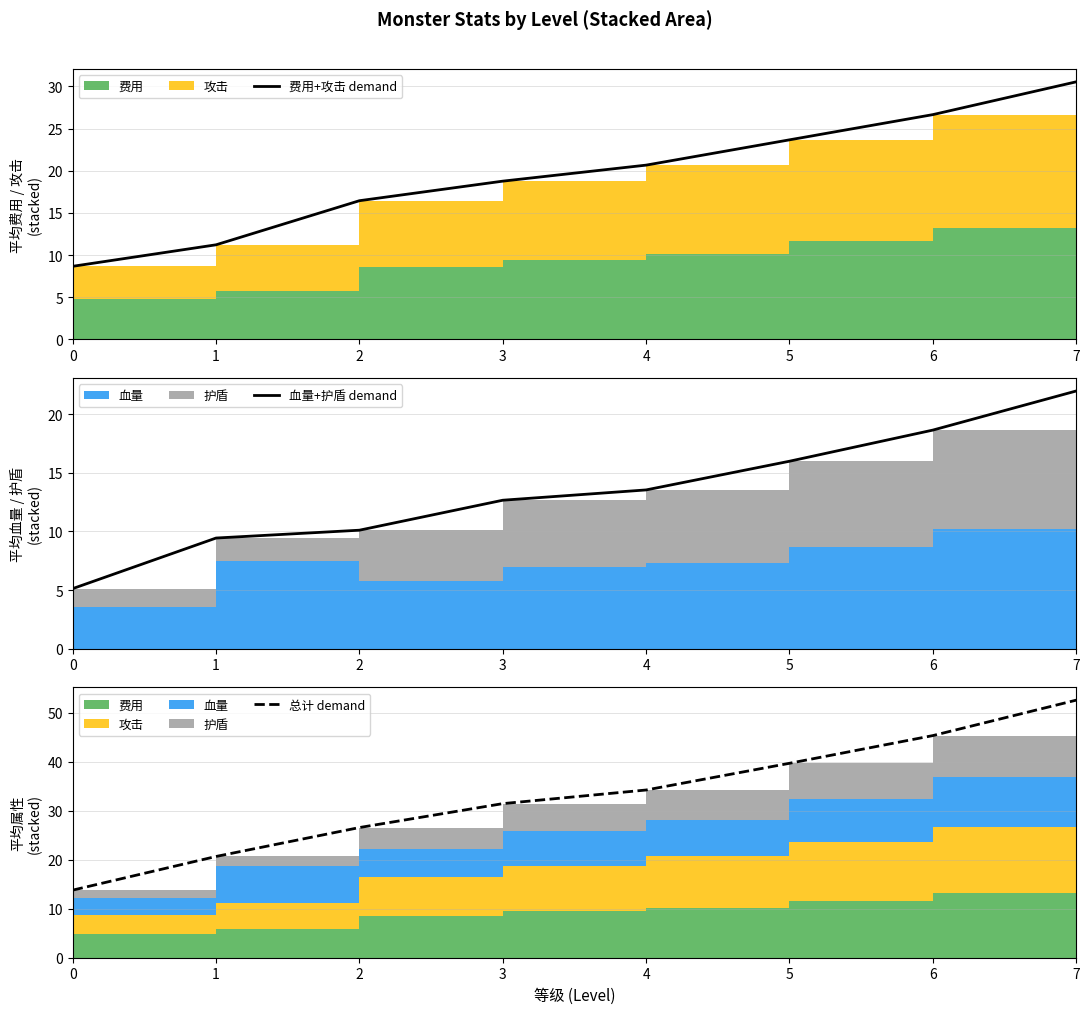

Which series has the largest range (max minus min)?

总计 demand